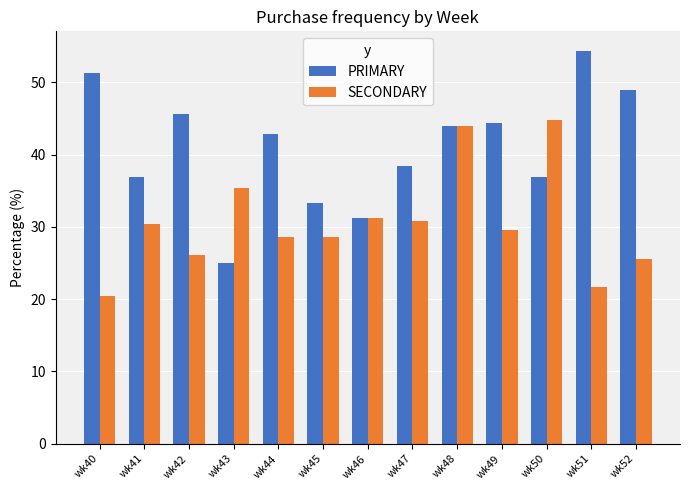

What are all the series names shown in the legend?

PRIMARY, SECONDARY